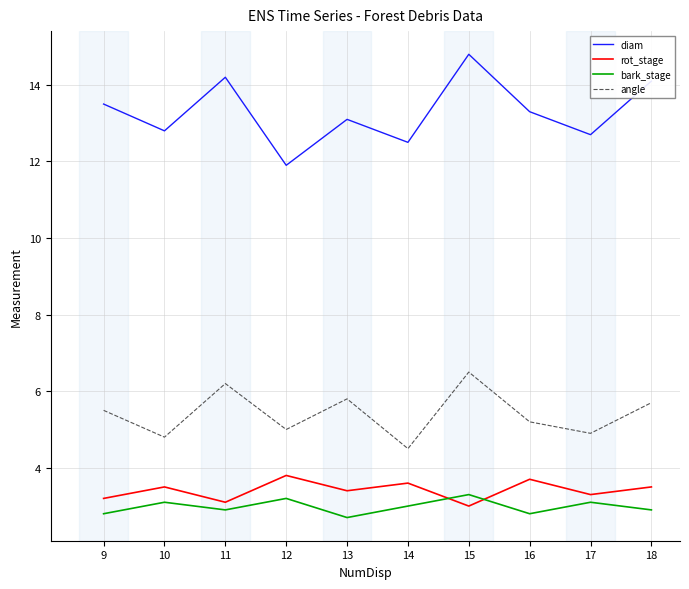

True or false: diam and angle intersect in this chart.

False